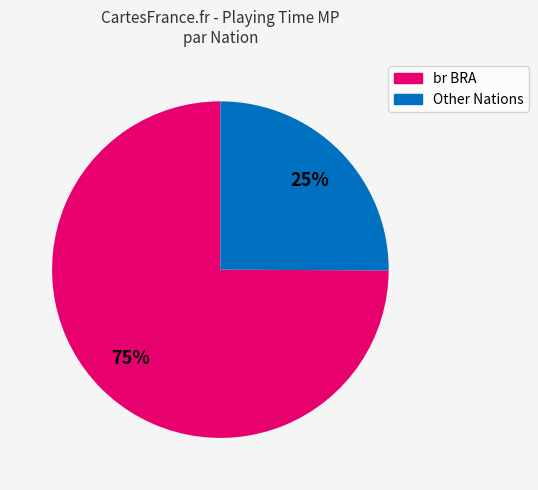

Does any single category account for the majority?

Yes